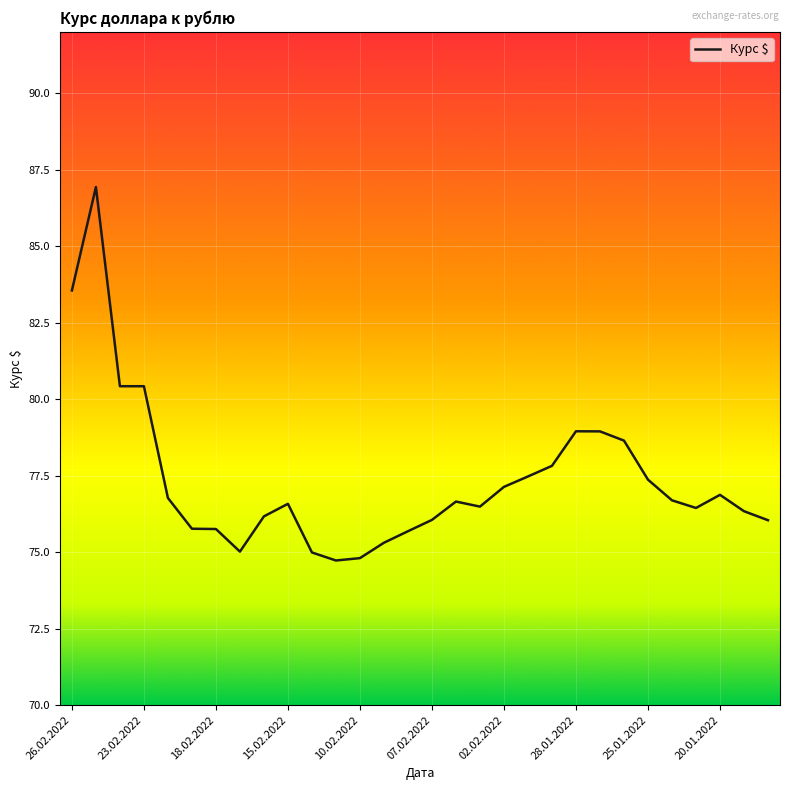

What is the minimum value shown in the chart?

74.7